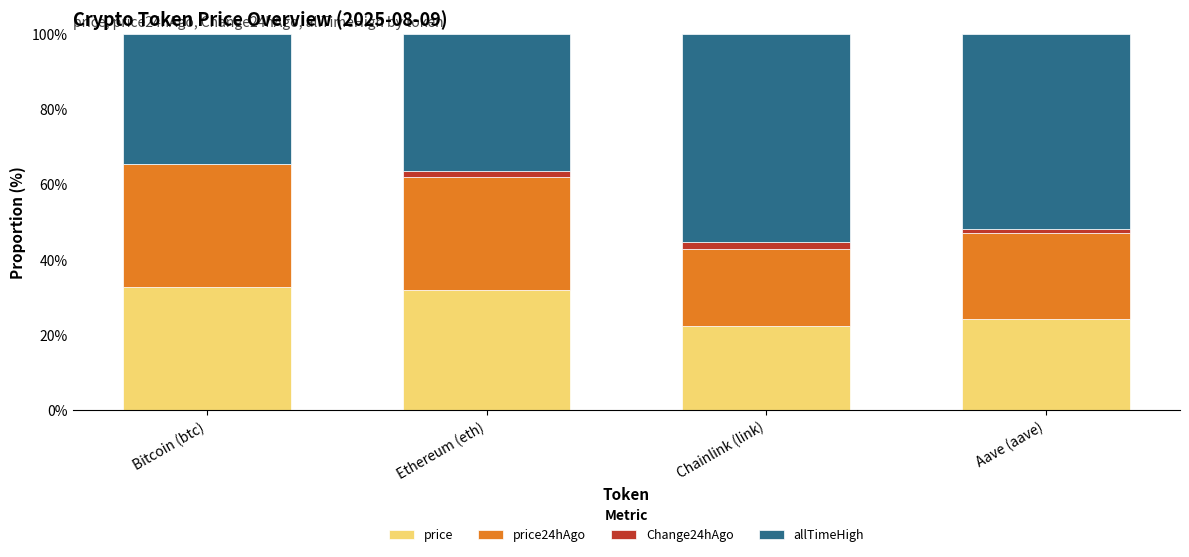

True or false: price has a value of 31.8 at Ethereum (eth).

True